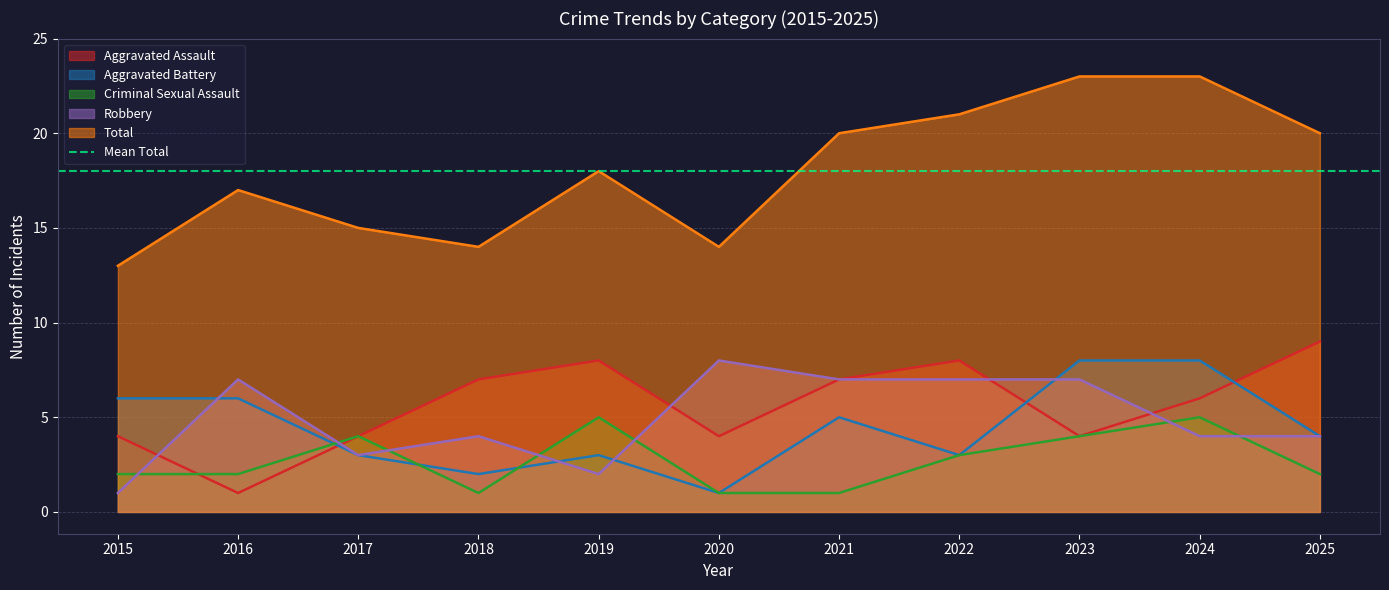

What are all the series names shown in the legend?

Aggravated Assault, Aggravated Battery, Criminal Sexual Assault, Robbery, Total